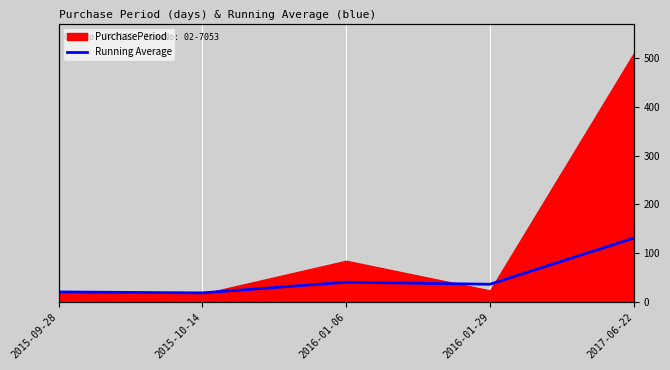

Where is the data nearest to the value 74?

2016-01-06